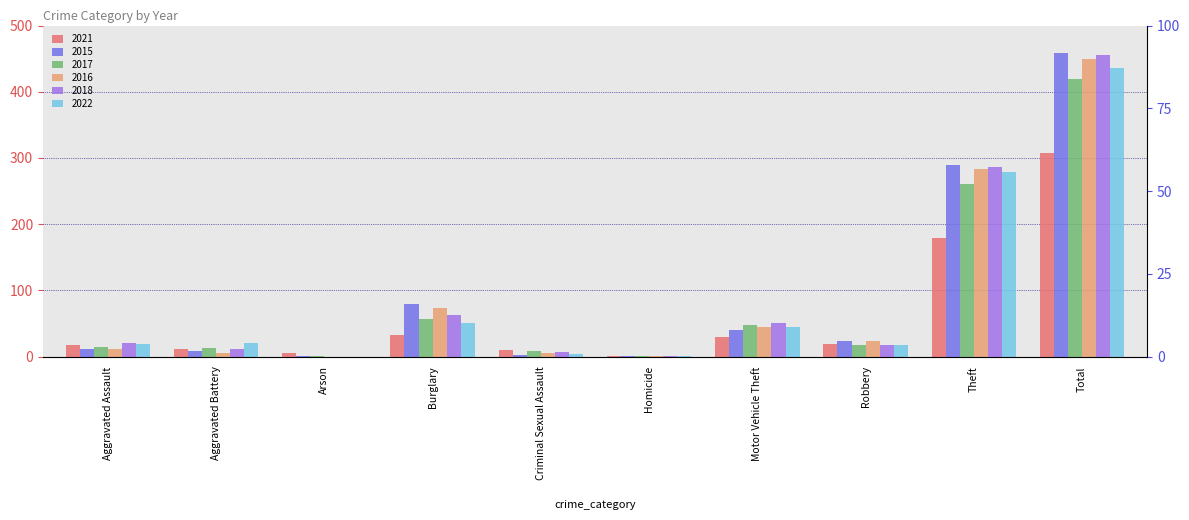

How many bars are there in each group?

6